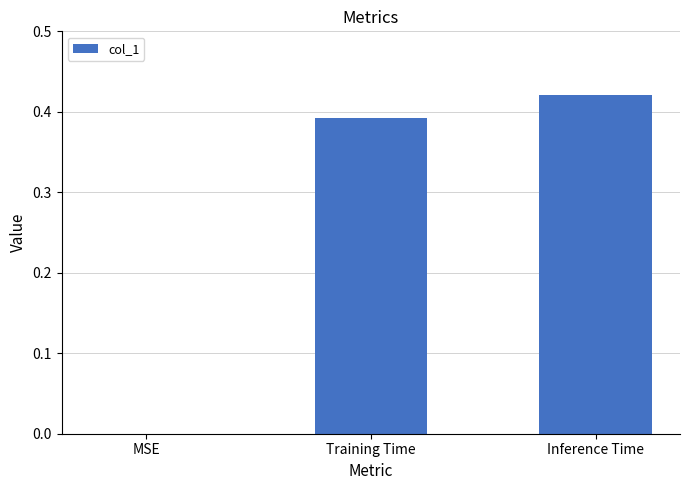

Is it true that the value at Inference Time is 0.2?

False